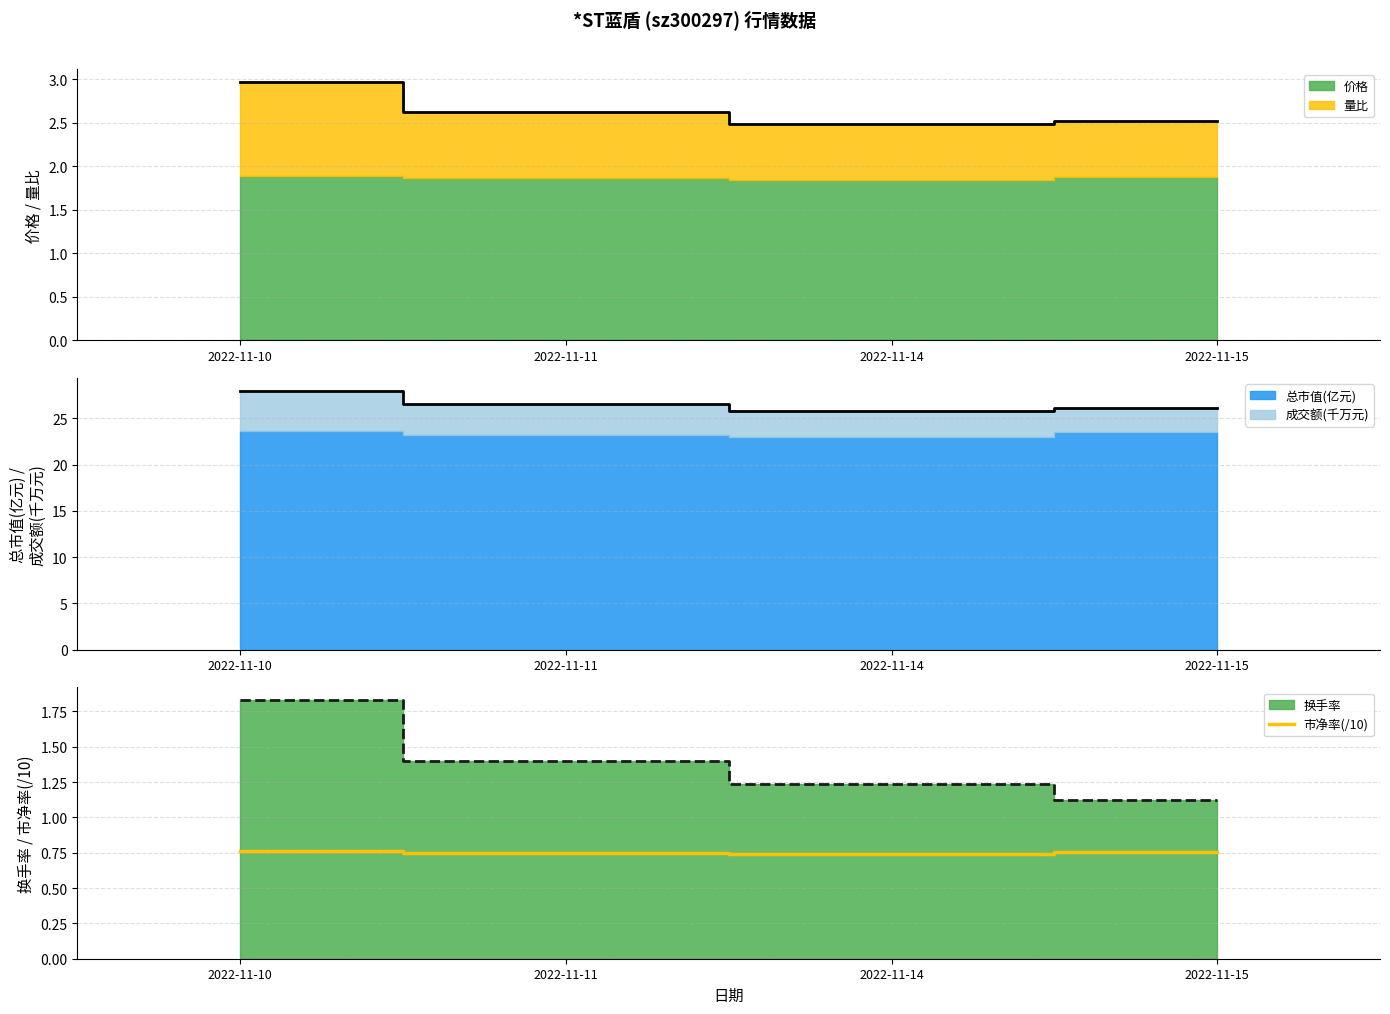

What is the smallest value displayed?

0.7